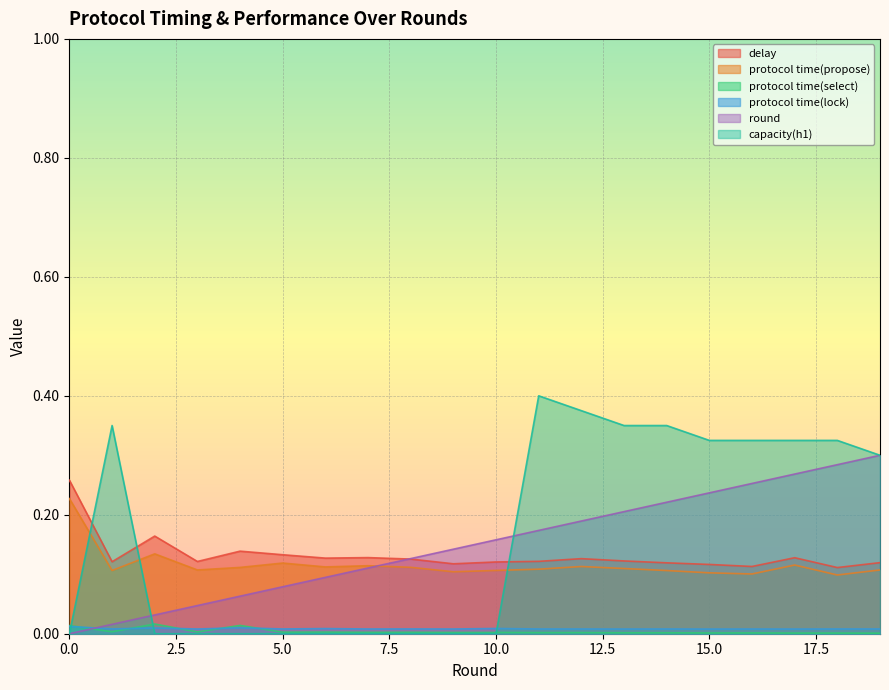

True or false: protocol time(select) and protocol time(propose) cross at least once.

False